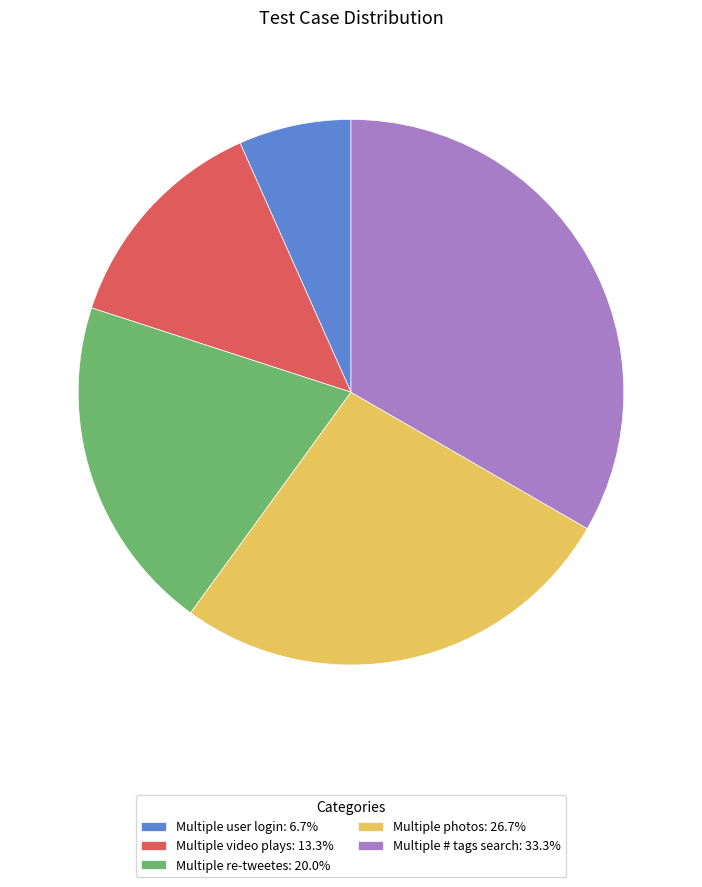

Does Multiple photos account for over 50% of the chart?

No